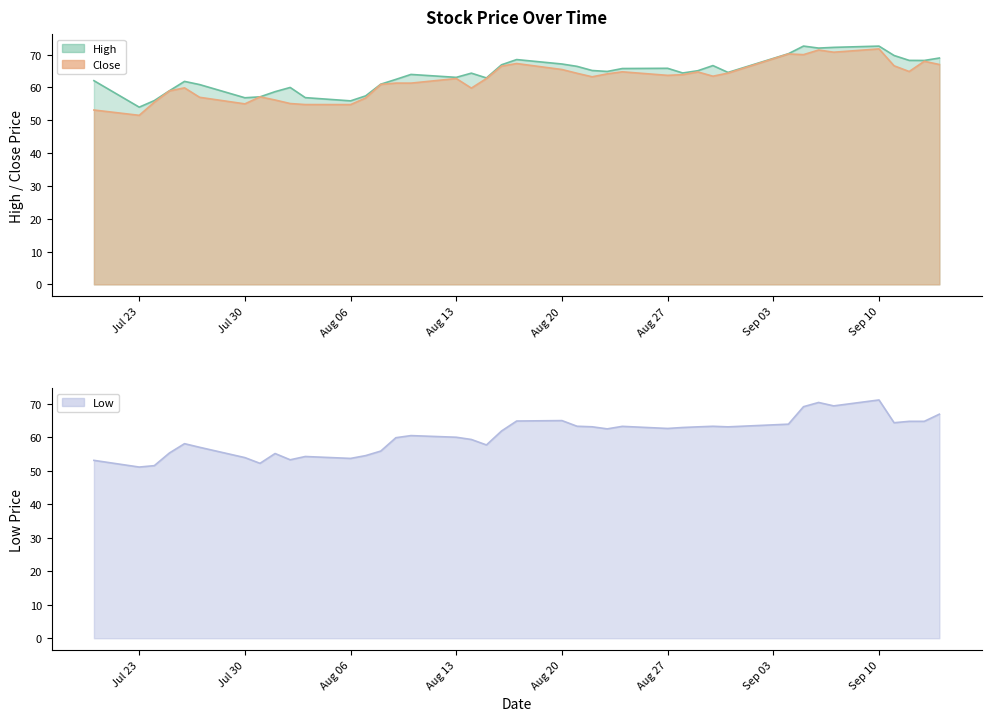

Is the value of High at 07/23/2012 greater than the value of Close at 08/03/2012?

No